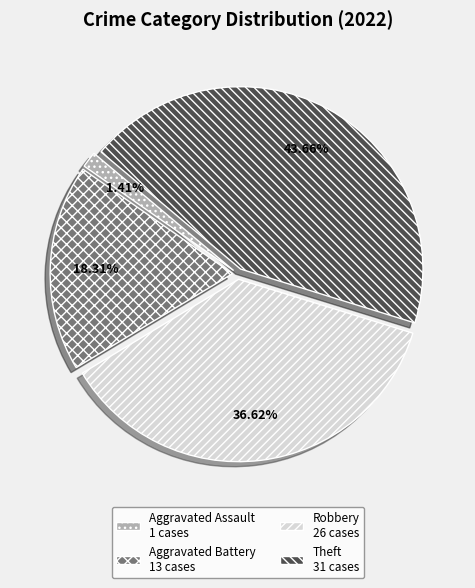

Combined, do Aggravated Battery and Robbery account for over 50%?

Yes